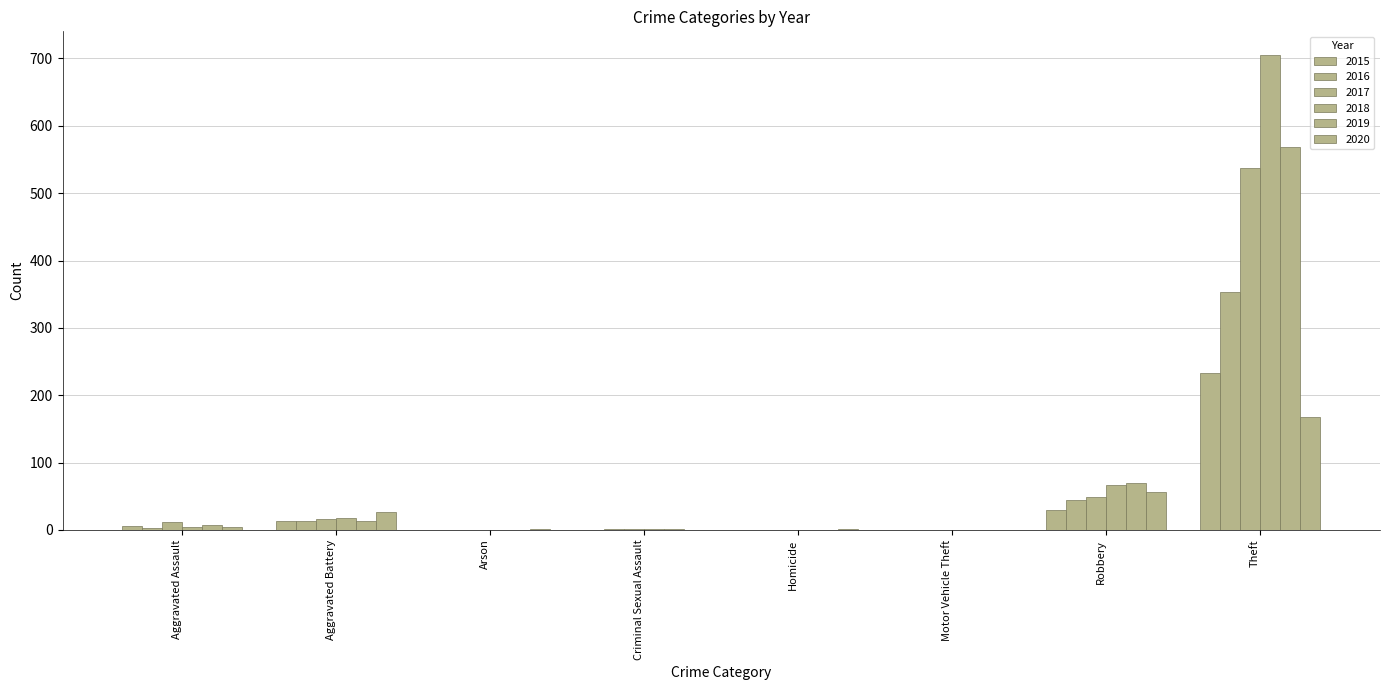

What is the value of the 2015 bar at the 1st from the left?

6